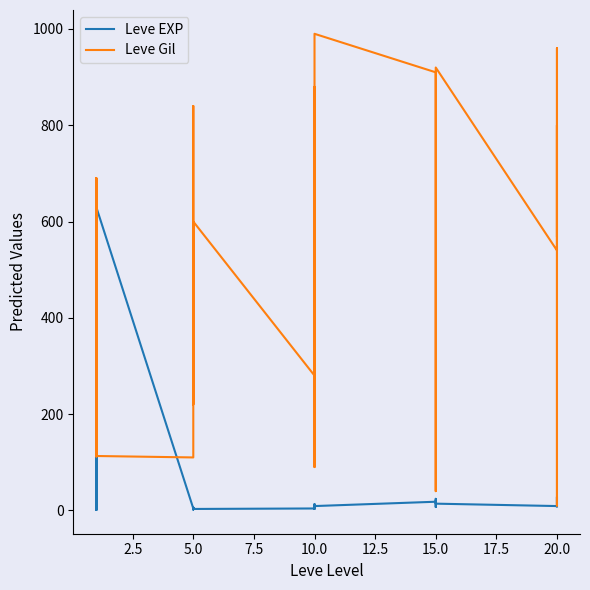

What is the value of the Leve Gil point at the 4th from the left?

160